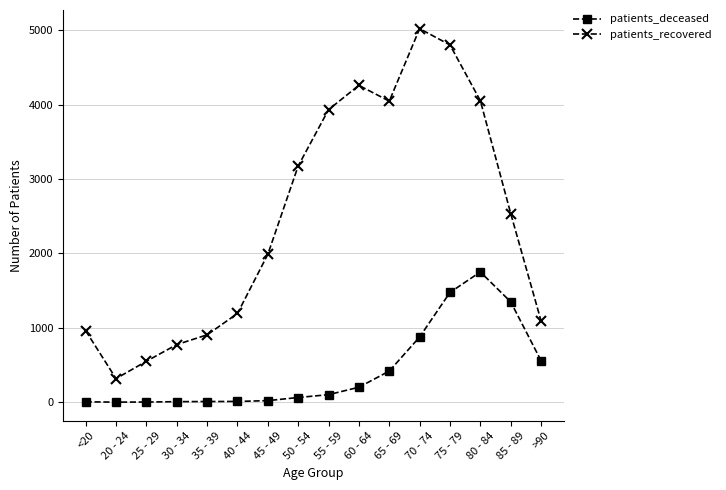

True or false: patients_recovered and patients_deceased intersect in this chart.

False